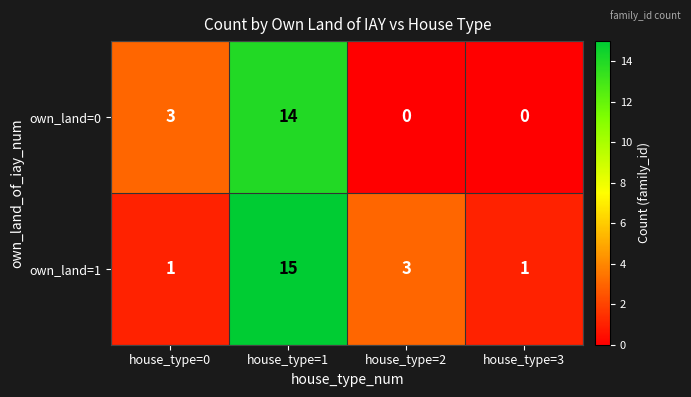

Is it true that own_land=1 equals 1 at house_type=2?

False